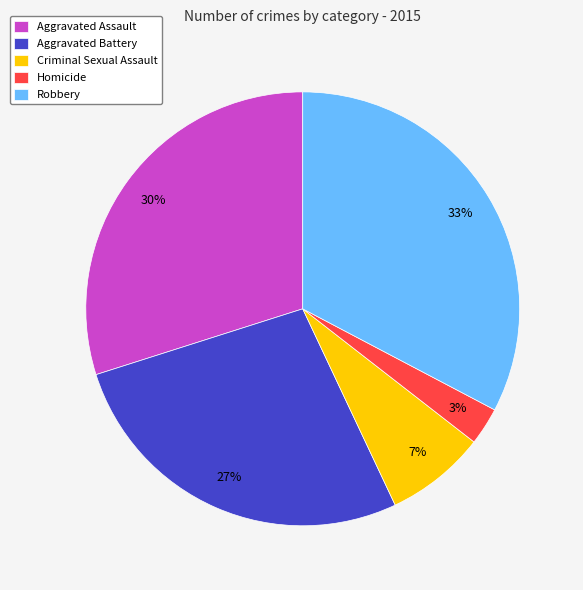

How many slices are in this pie chart?

5